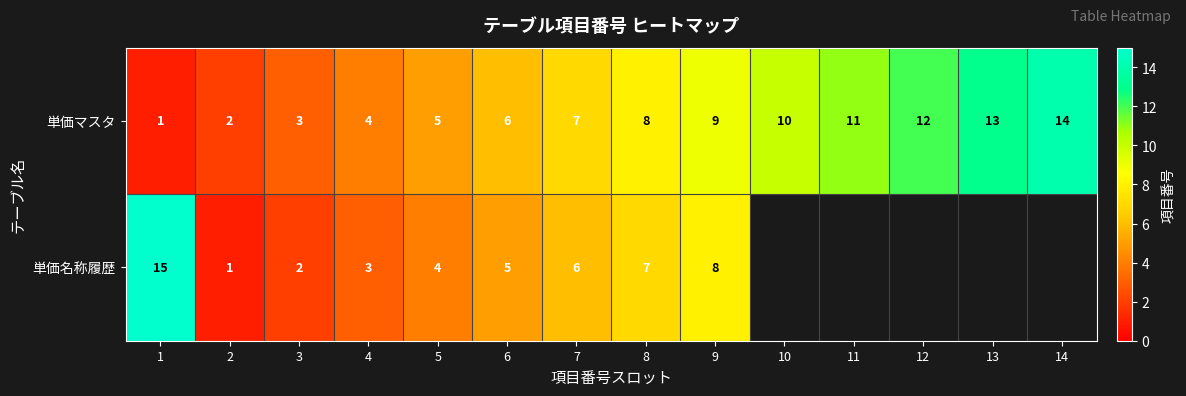

What is the total value across all series at 4?

7